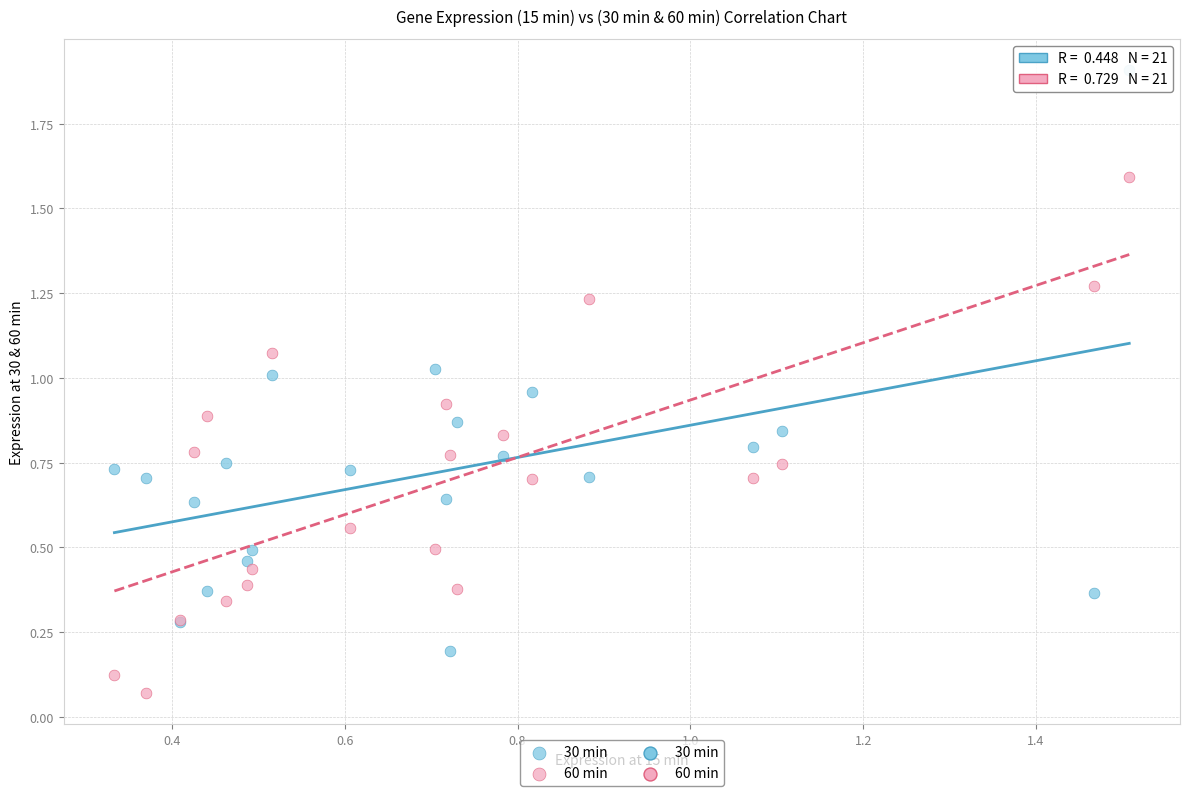

Which series has the widest spread of Y values?

30 min